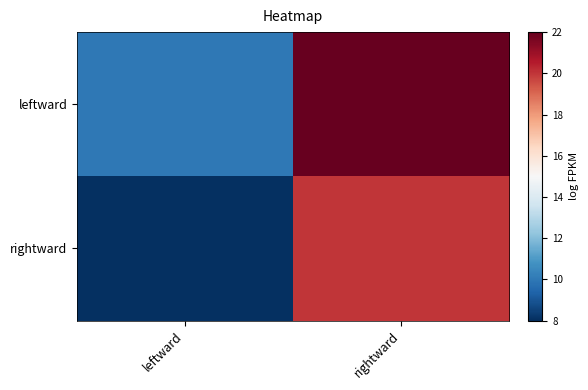

Between rightward and leftward, which is larger?

rightward